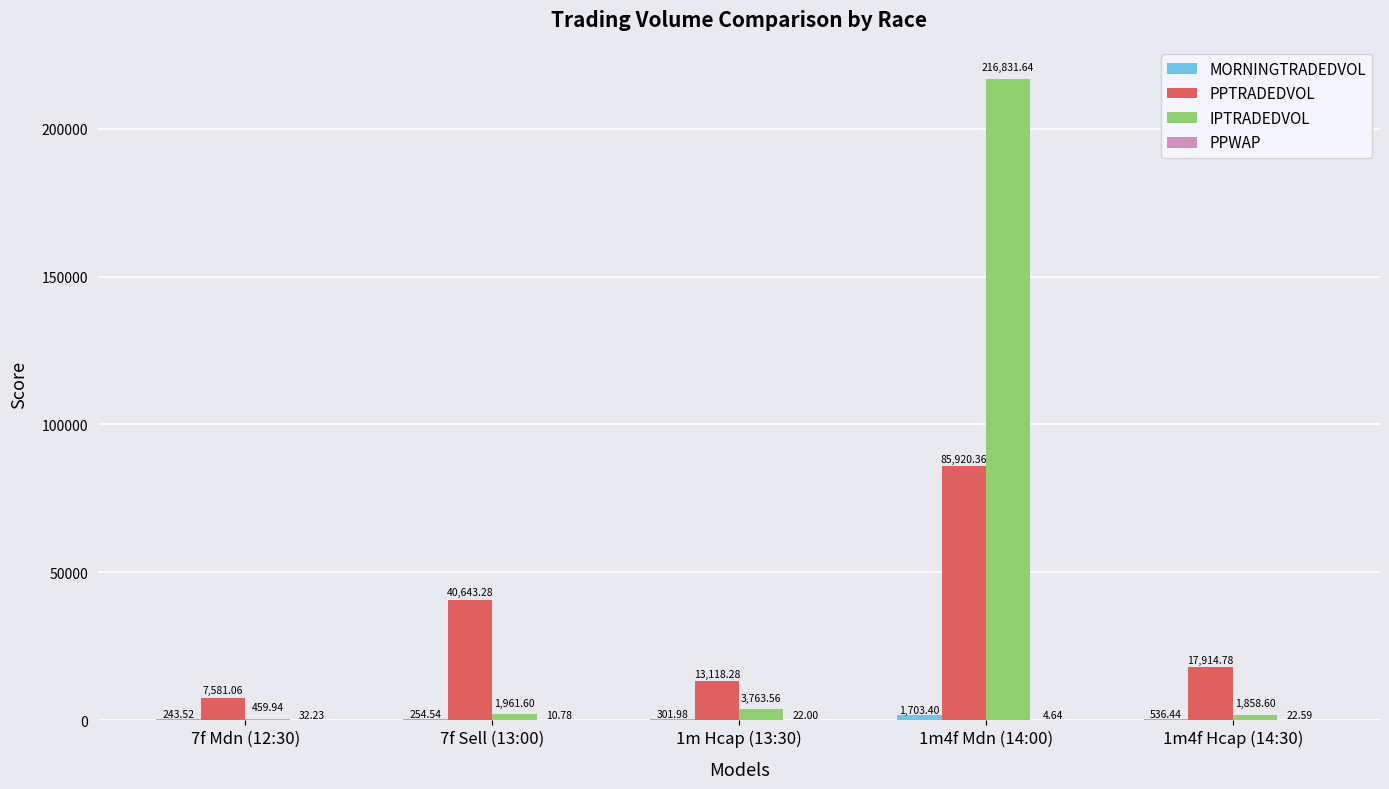

What is the sum of the PPTRADEDVOL values at 1m4f Hcap (14:30) and 1m4f Mdn (14:00)?

103835.1